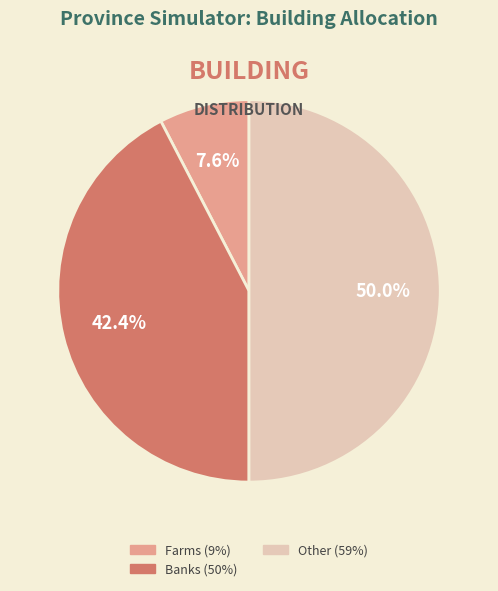

How many slices are in this pie chart?

3